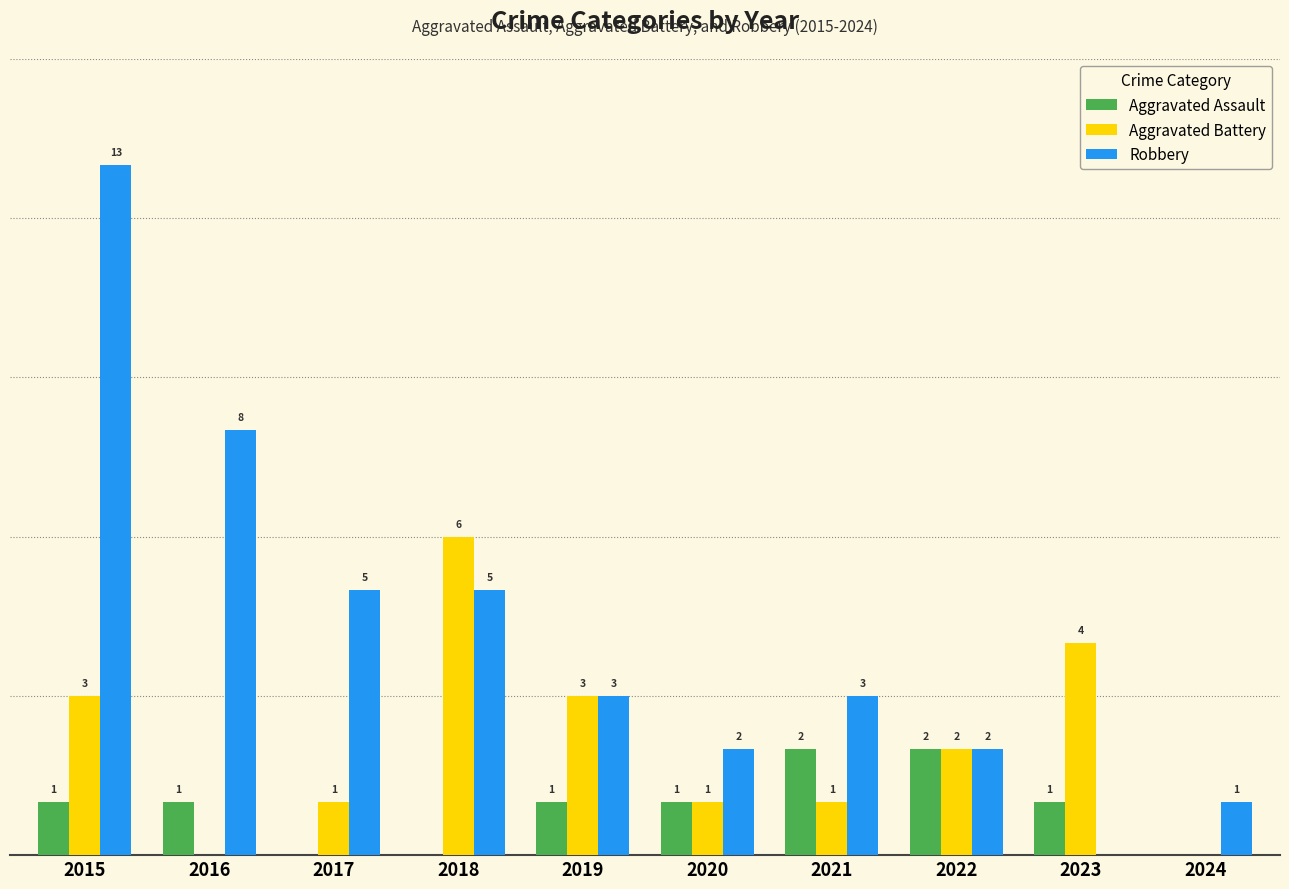

Are the bars horizontal?

No